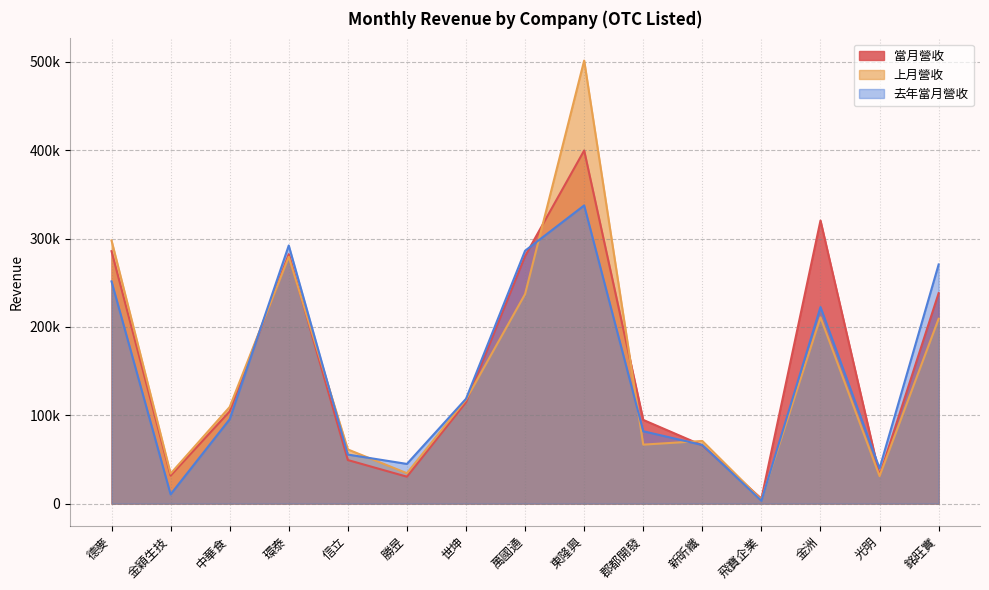

Reading left to right, transcribe all the data shown in this chart.

當月營收: 德麥=285729	金穎生技=31668	中華食=104382	環泰=282402	信立=49299	勝昱=30422	世坤=114650	萬國通=280308	東隆興=399721	郡都開發=94717	新昕纖=65907	飛寶企業=5543	金洲=320408	光明=31782	銘旺實=238239
上月營收: 德麥=297855	金穎生技=33933	中華食=109316	環泰=279332	信立=61281	勝昱=34378	世坤=117666	萬國通=237151	東隆興=501529	郡都開發=66726	新昕纖=70887	飛寶企業=4338	金洲=210862	光明=31079	銘旺實=209203
去年當月營收: 德麥=251546	金穎生技=10454	中華食=95455	環泰=292199	信立=55500	勝昱=44888	世坤=118603	萬國通=286225	東隆興=337553	郡都開發=81907	新昕纖=66325	飛寶企業=3187	金洲=222528	光明=39819	銘旺實=270717